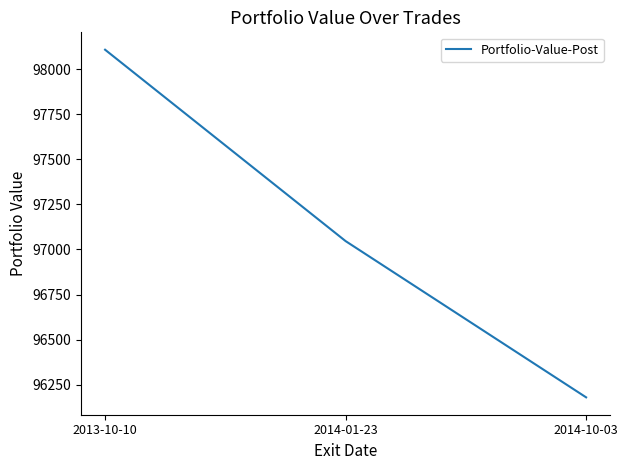

Approximately how many times larger is the value at 2014-10-03 compared to 2014-01-23?

1.0